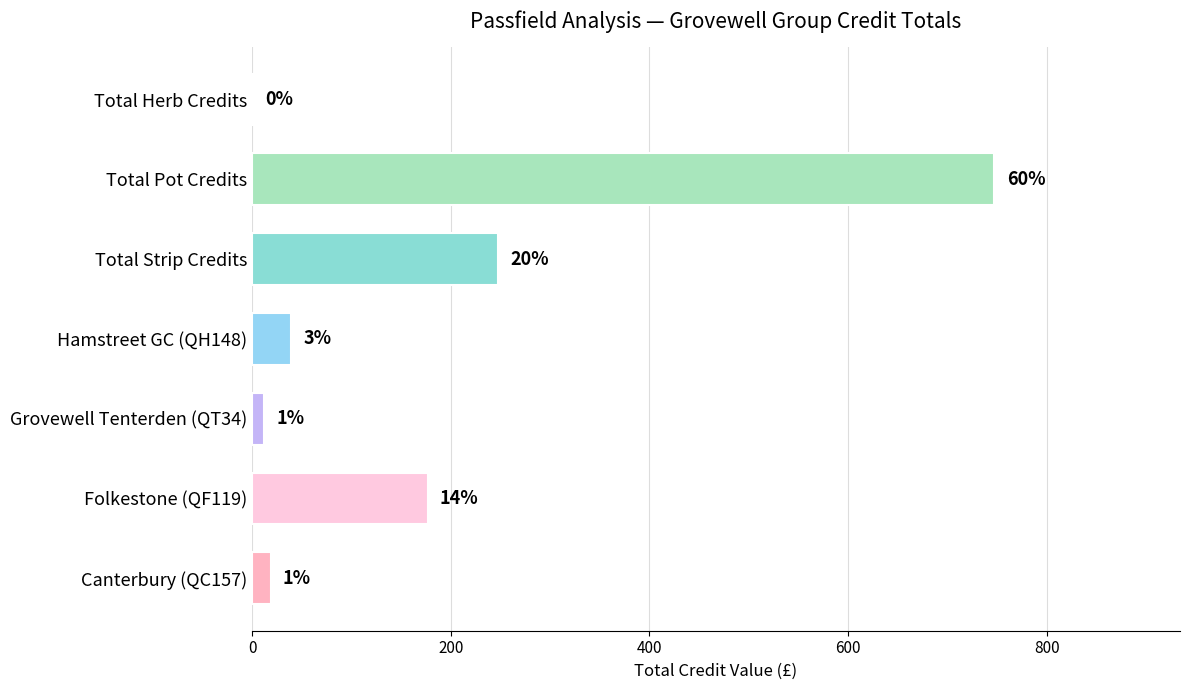

Are the bars grouped side by side (vs. stacked)?

No